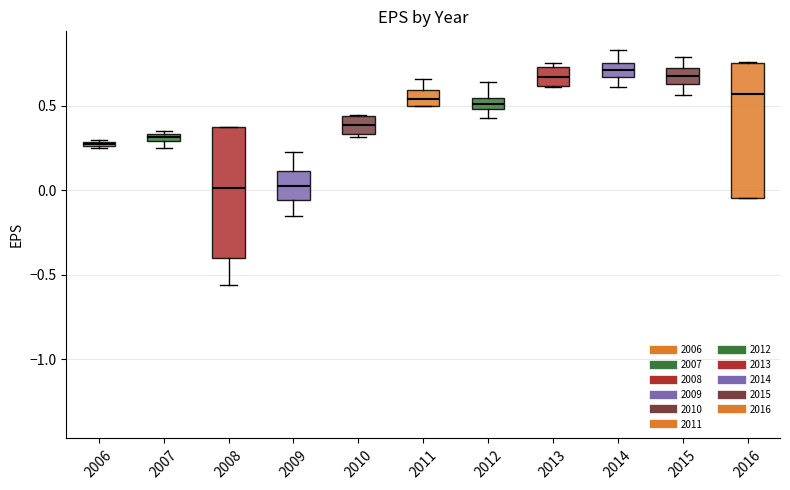

Where is the lower edge of the box at x = 2008 on the y-axis? The values are not printed on the chart, so give them approximately, as read against the axis.

-0.40